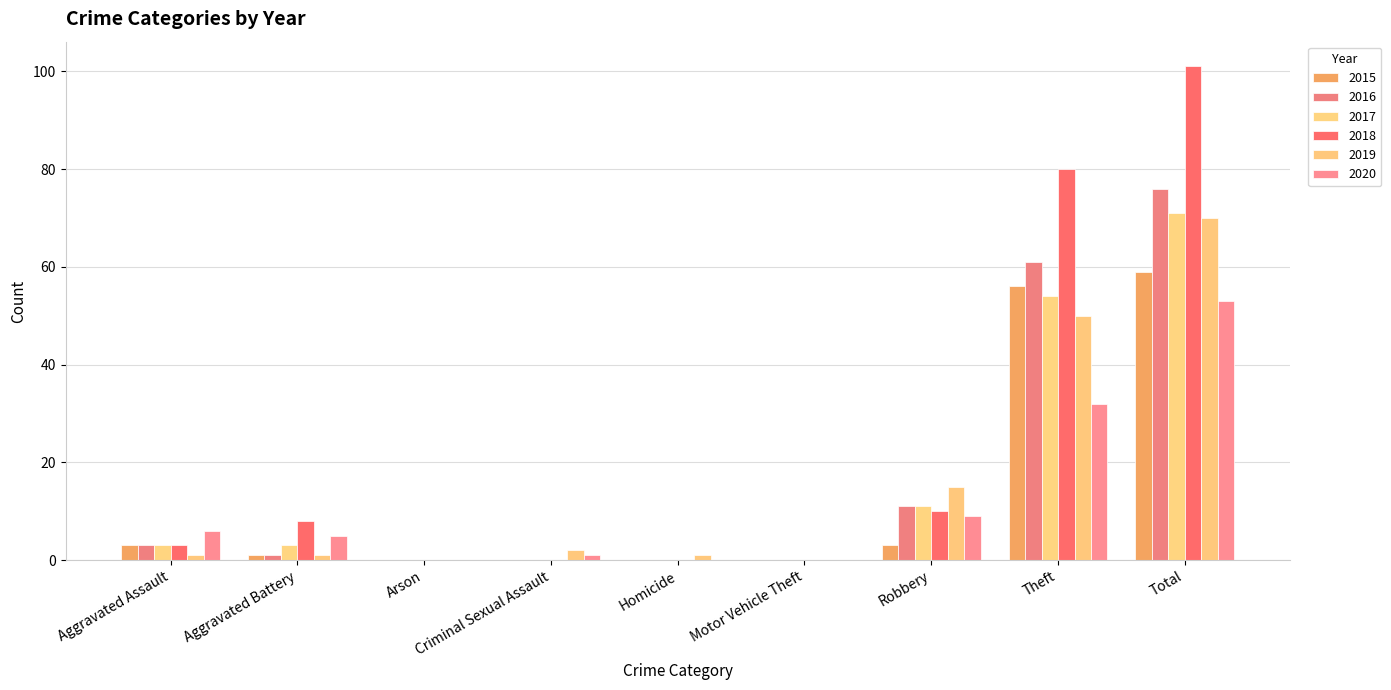

What is the sum of the 2016 values at Theft and Aggravated Assault?

64